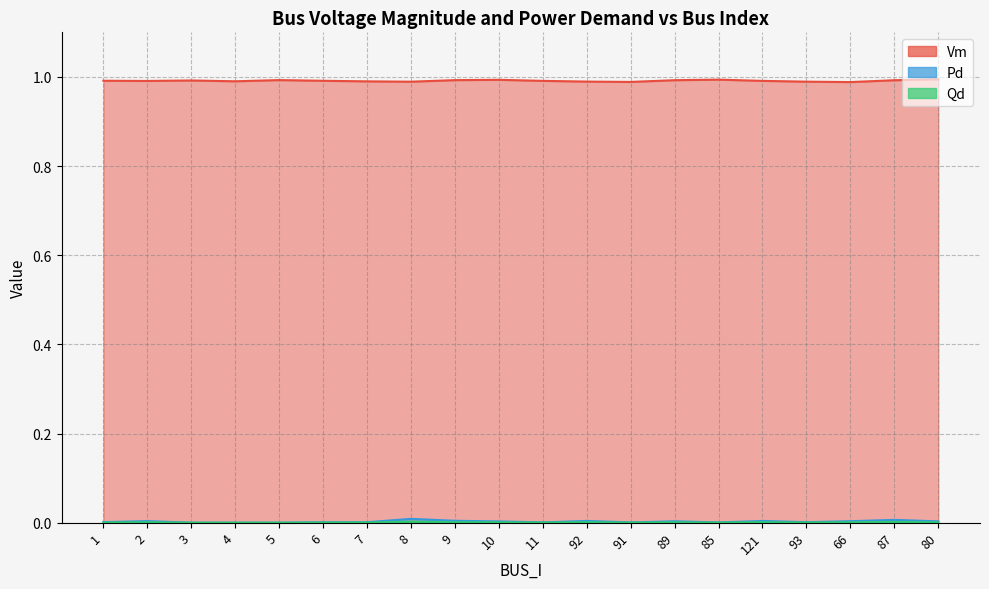

Does the chart have visible grid lines?

Yes